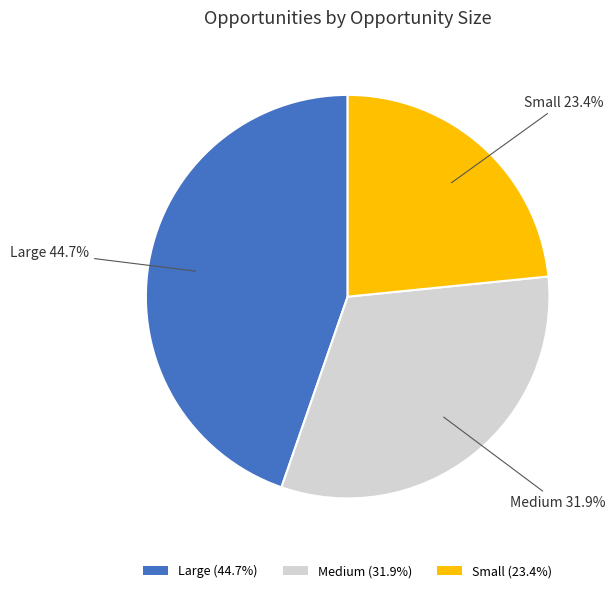

Does any single category account for the majority?

No